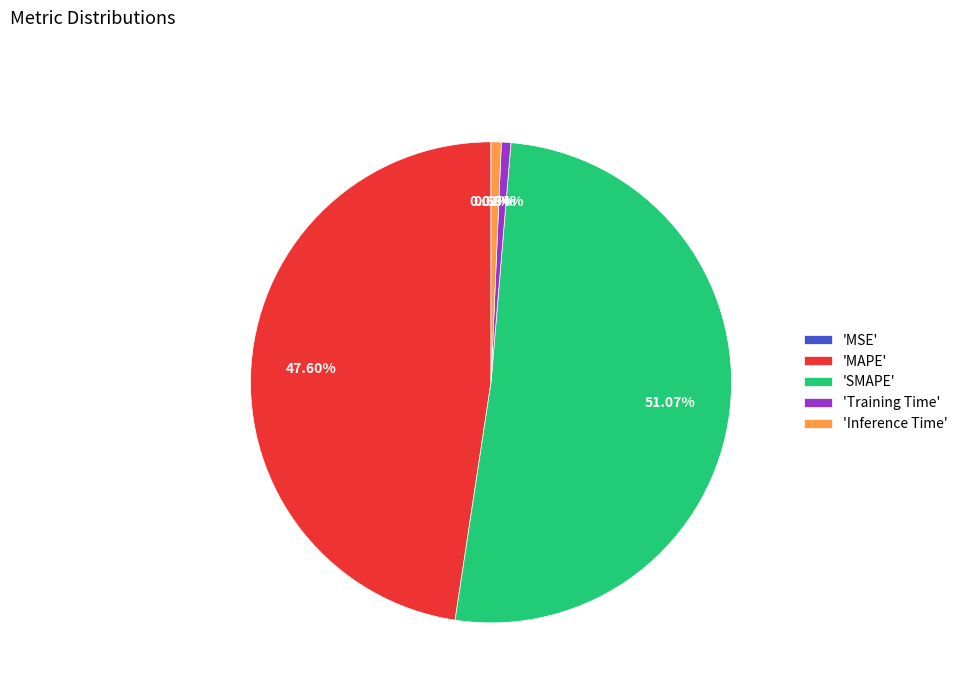

Is 'SMAPE' the majority of the pie?

Yes